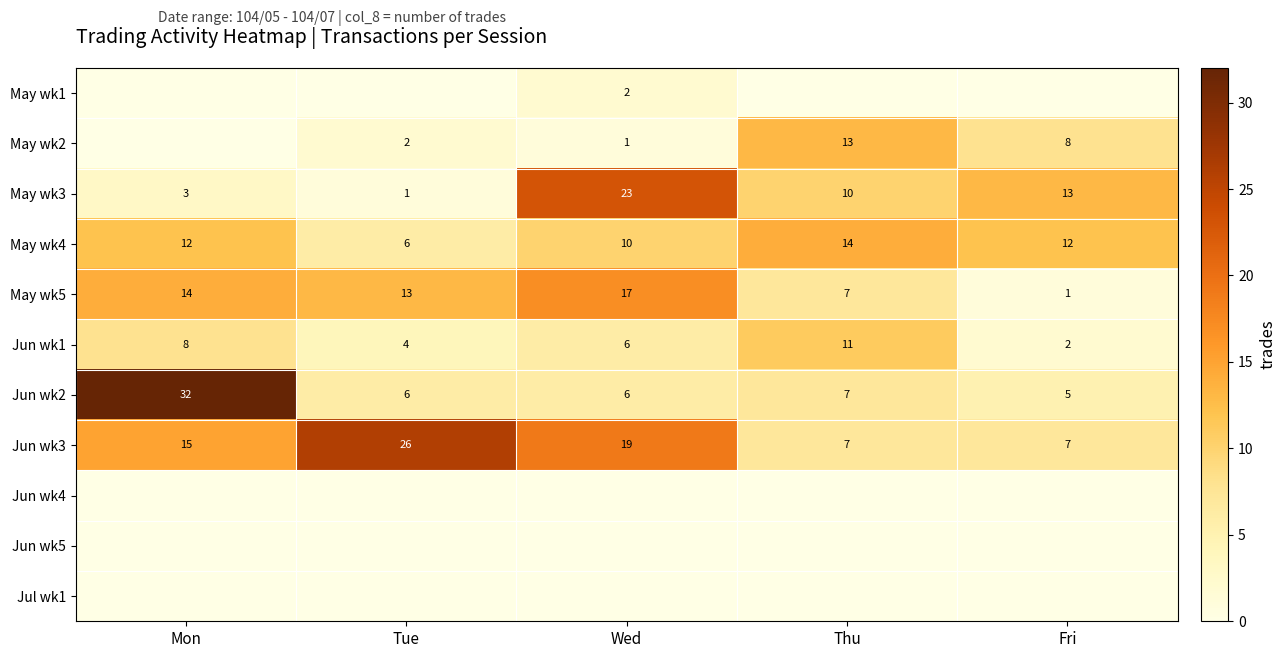

What is the difference between the maximum and second lowest values in the Jun wk3 series?

19